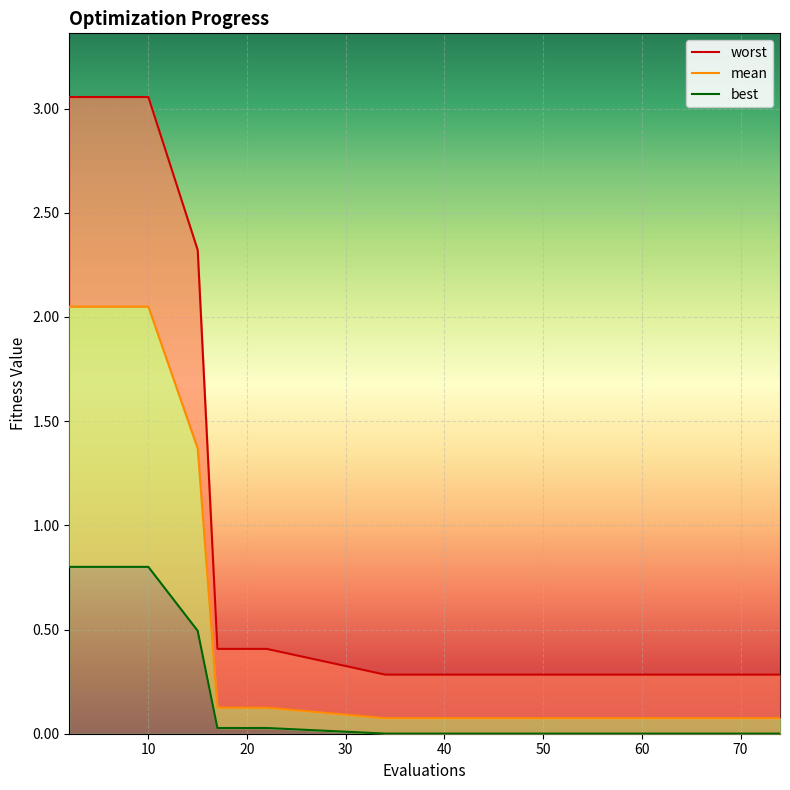

List the series in order of their peak value, highest first.

worst, mean, best